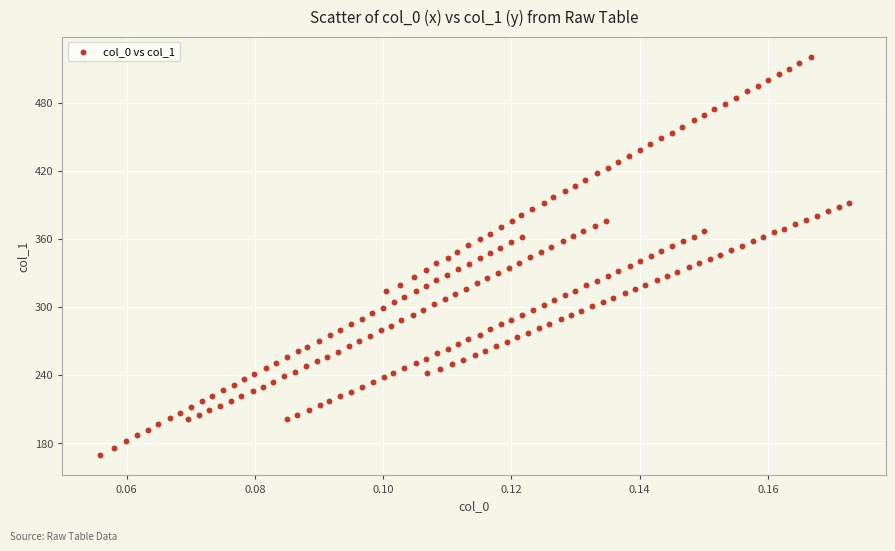

What is the range of Y values (max minus min)?

351.9